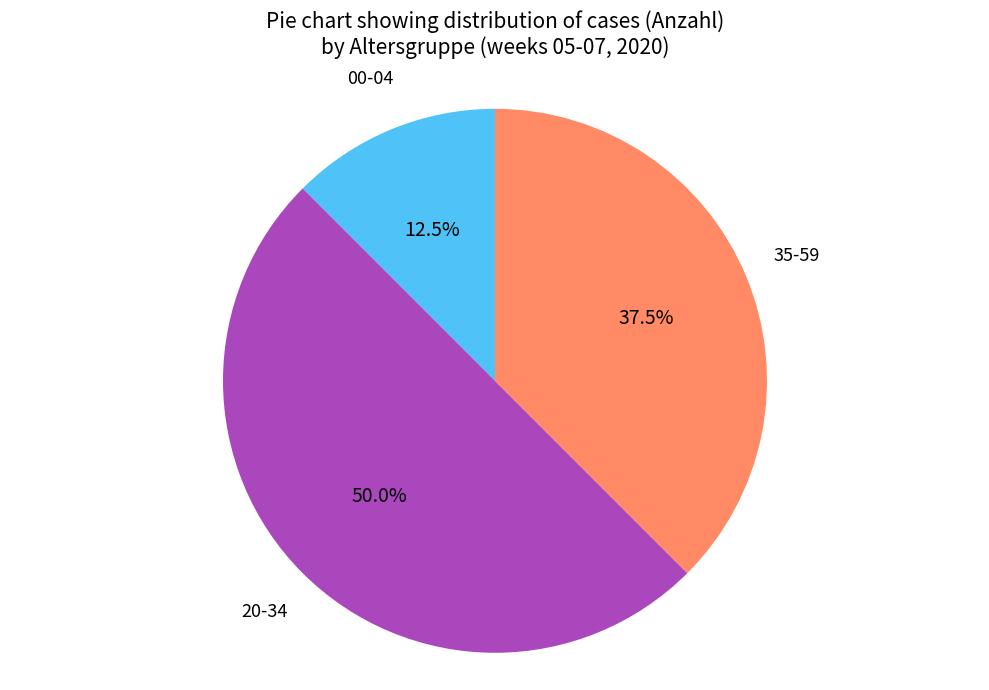

What is the largest slice in the pie chart?

20-34